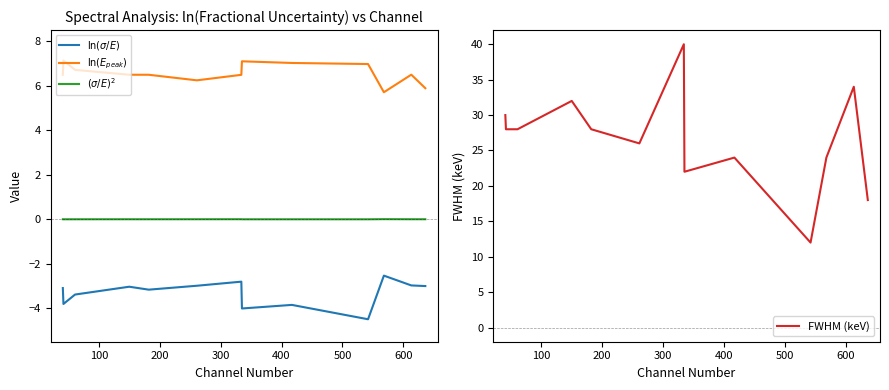

What is the highest value of the FWHM (keV) series?

40.0